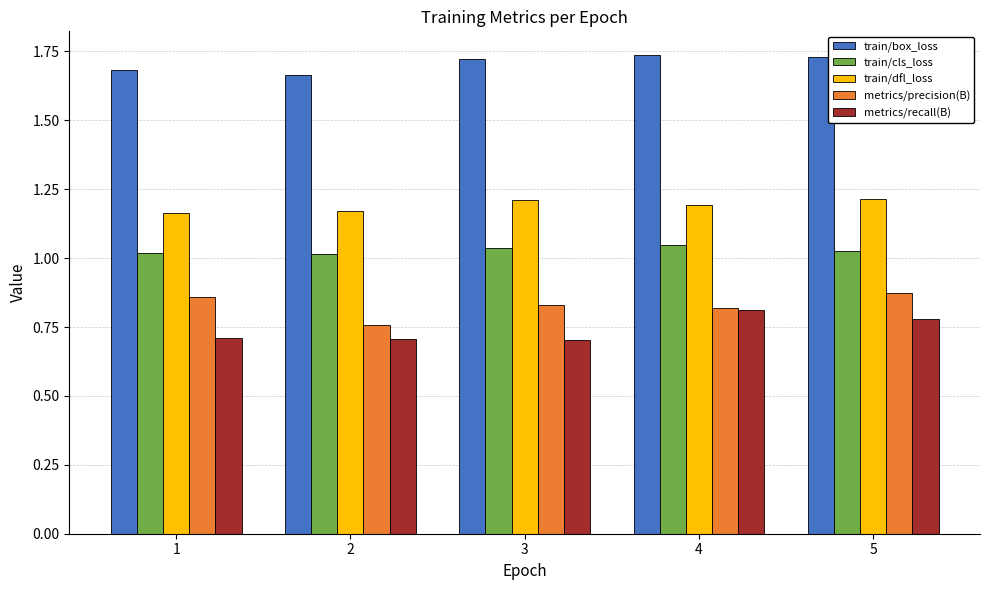

Are the bars horizontal?

No